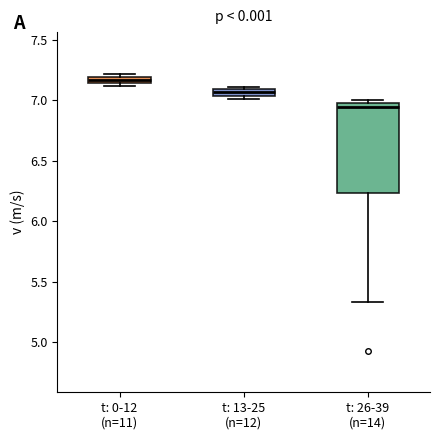

Where is the upper edge of the box for t: 0-12 (n=11) on the y-axis? The values are not printed on the chart, so give them approximately, as read against the axis.

7.20